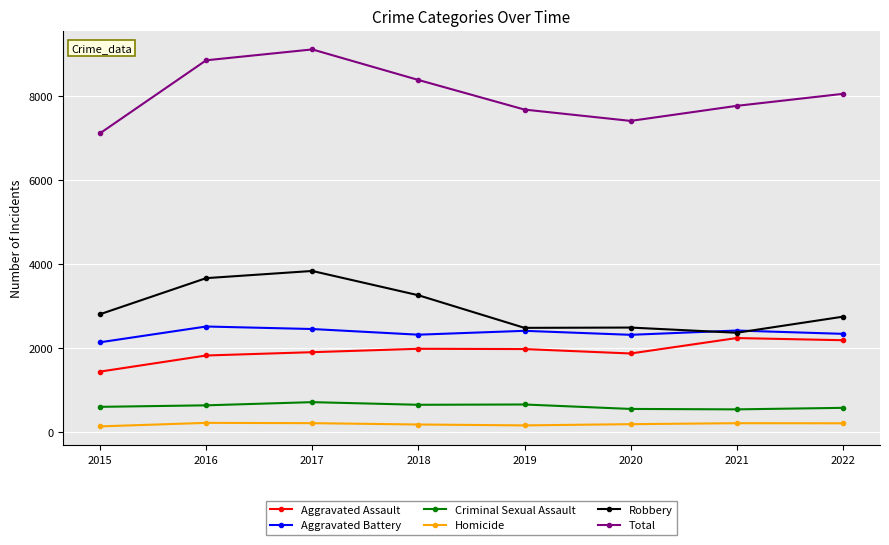

What is the total value across all series at 2020?

14832